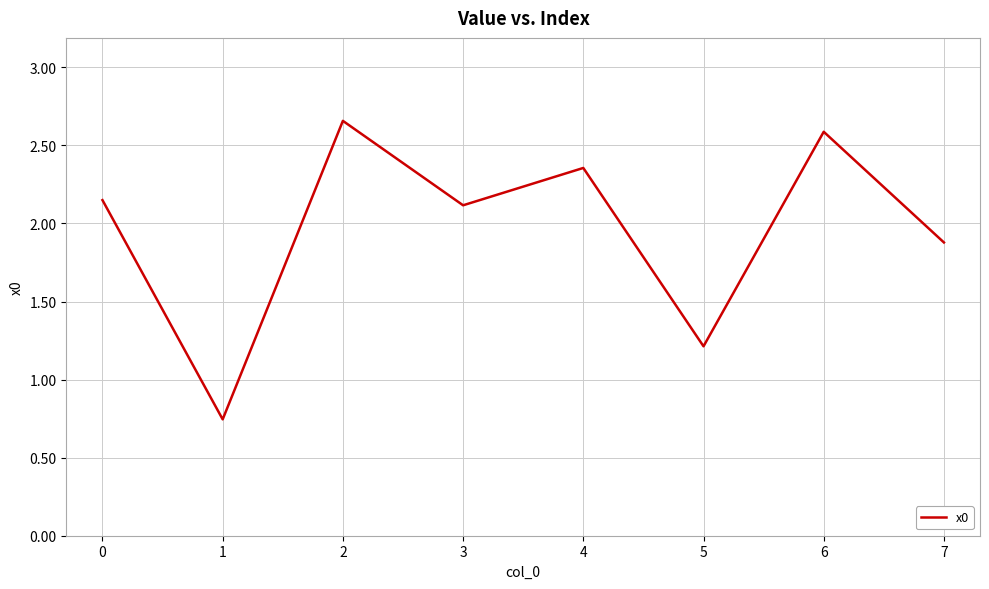

List the labels in order of value, largest first.

2, 6, 4, 0, 3, 7, 5, 1